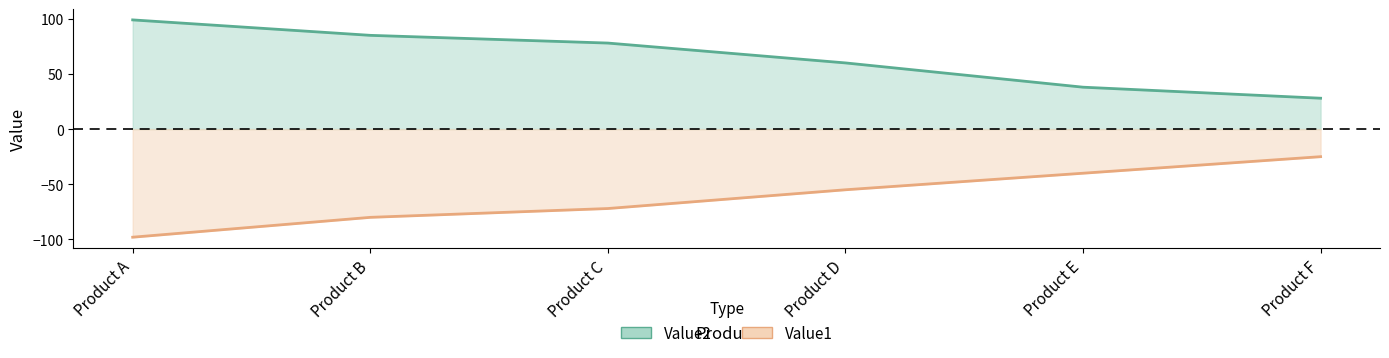

Which category has the highest value in the Value2 series?

Product A